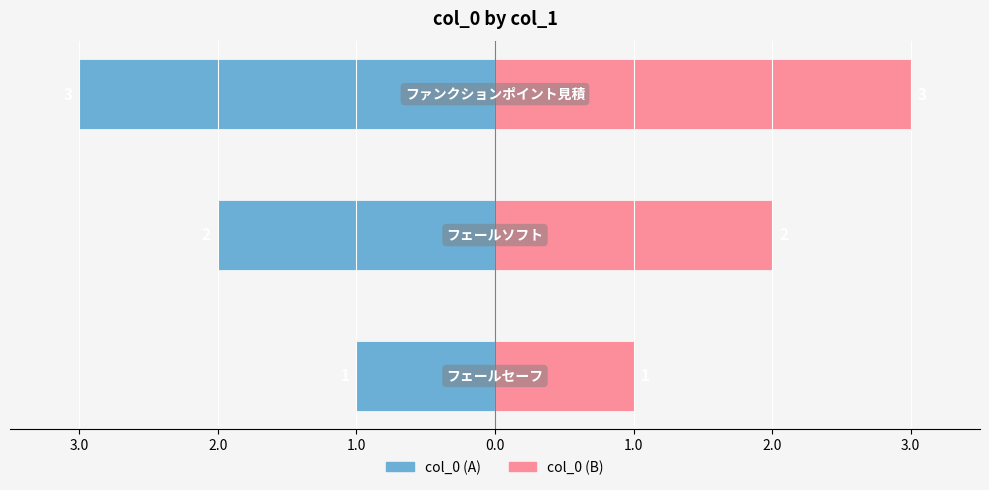

Rank the series by their maximum value, from highest to lowest.

col_0 (right), col_0 (left)